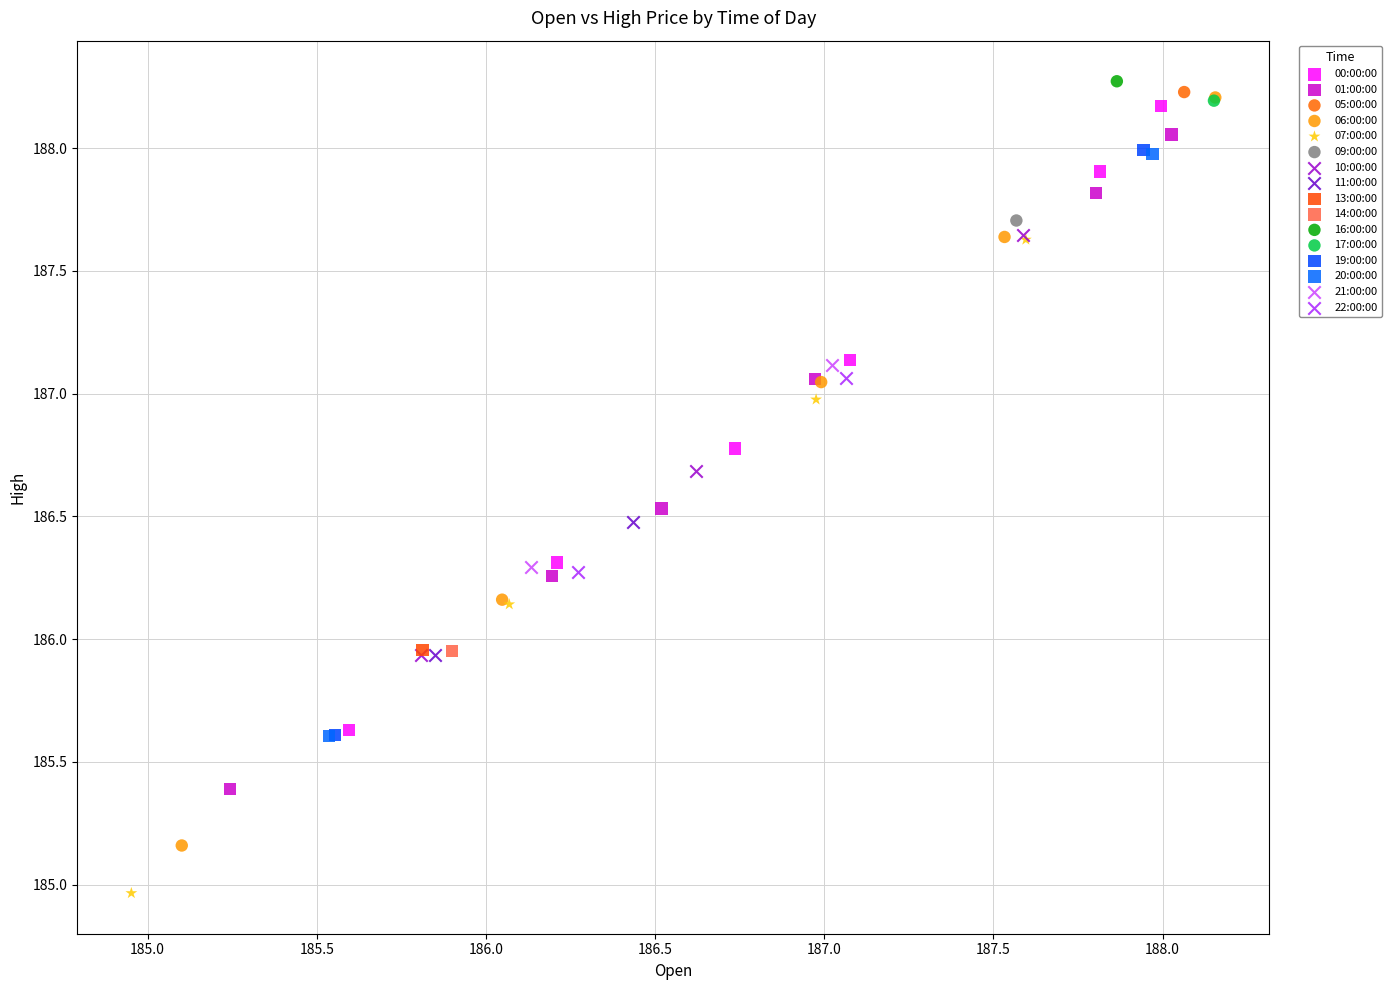

What are all the series names shown in the legend?

00:00:00, 01:00:00, 05:00:00, 06:00:00, 07:00:00, 09:00:00, 10:00:00, 11:00:00, 13:00:00, 14:00:00, 16:00:00, 17:00:00, 19:00:00, 20:00:00, 21:00:00, 22:00:00